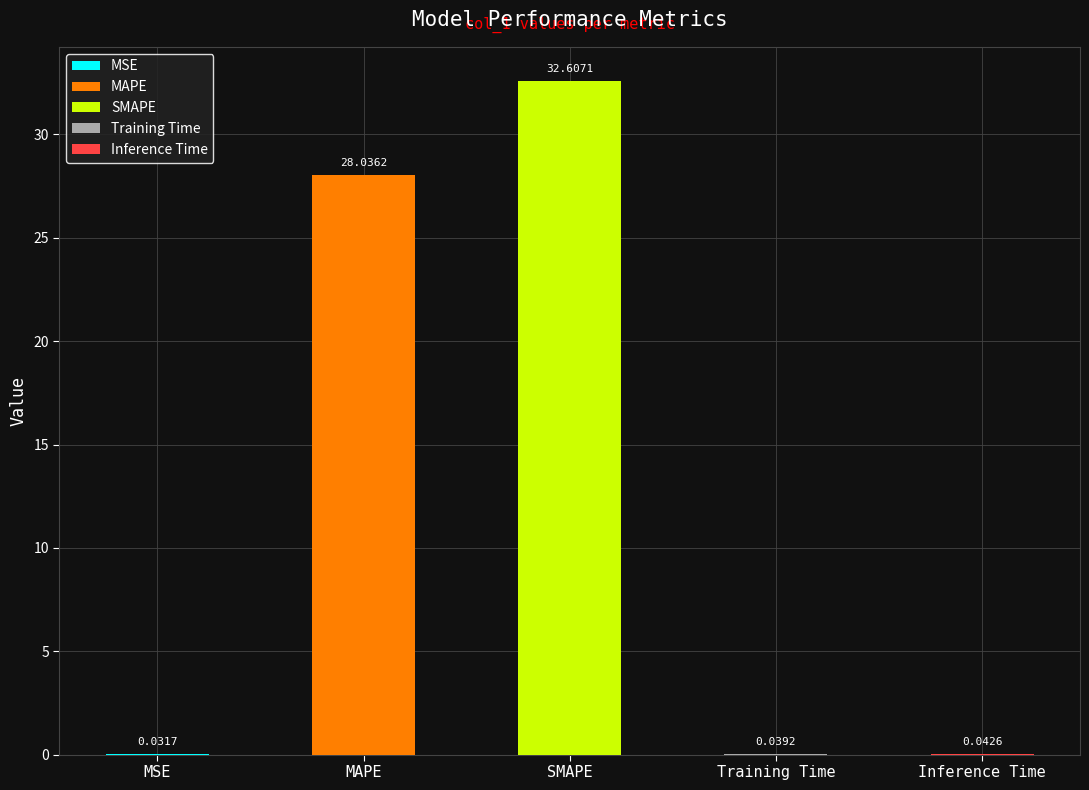

What is the change in value from SMAPE to Inference Time?

-32.6